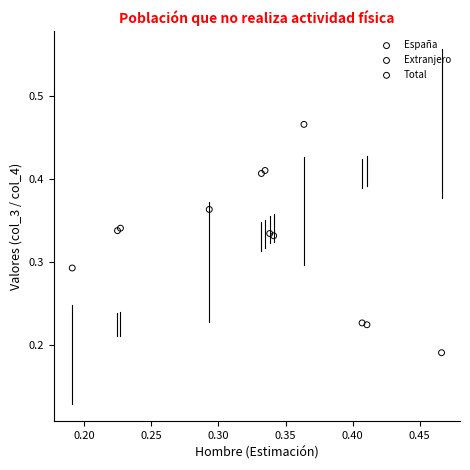

Which series contains the lowest Y value?

Extranjero